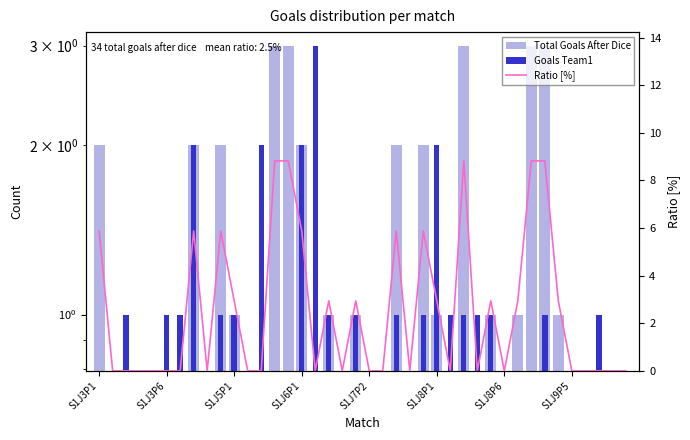

Which series has the largest total across all categories?

Ratio [%]